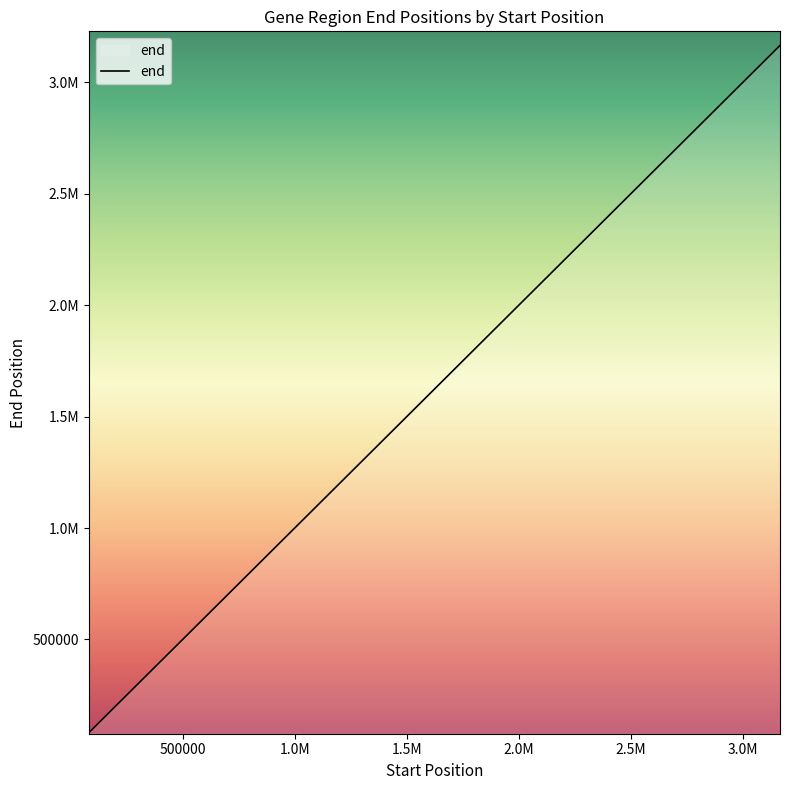

How many lines are shown in the chart?

1